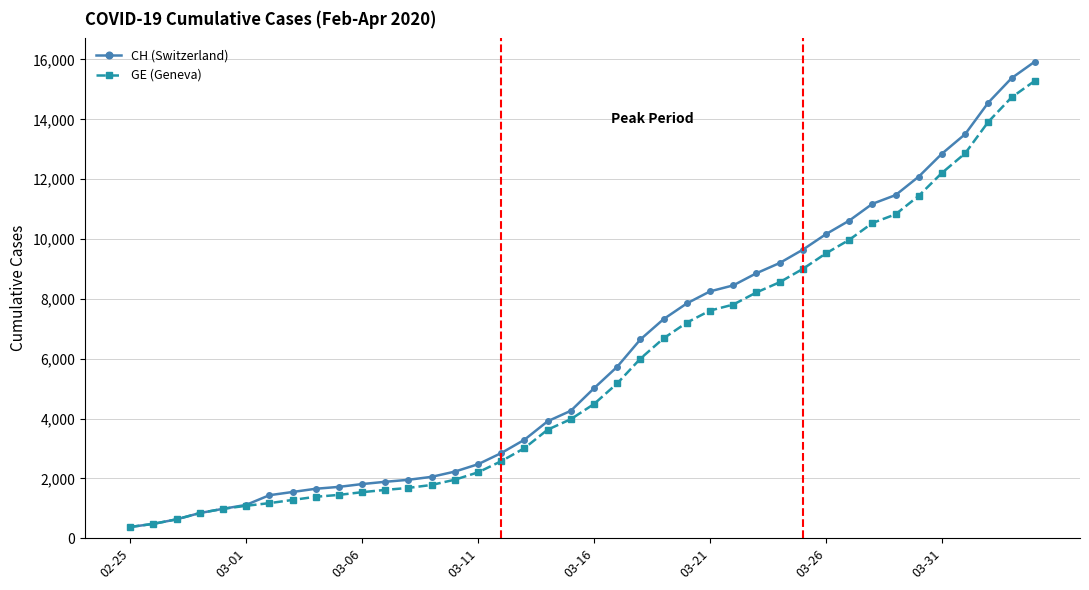

Which series has the widest spread of values?

CH (Switzerland)